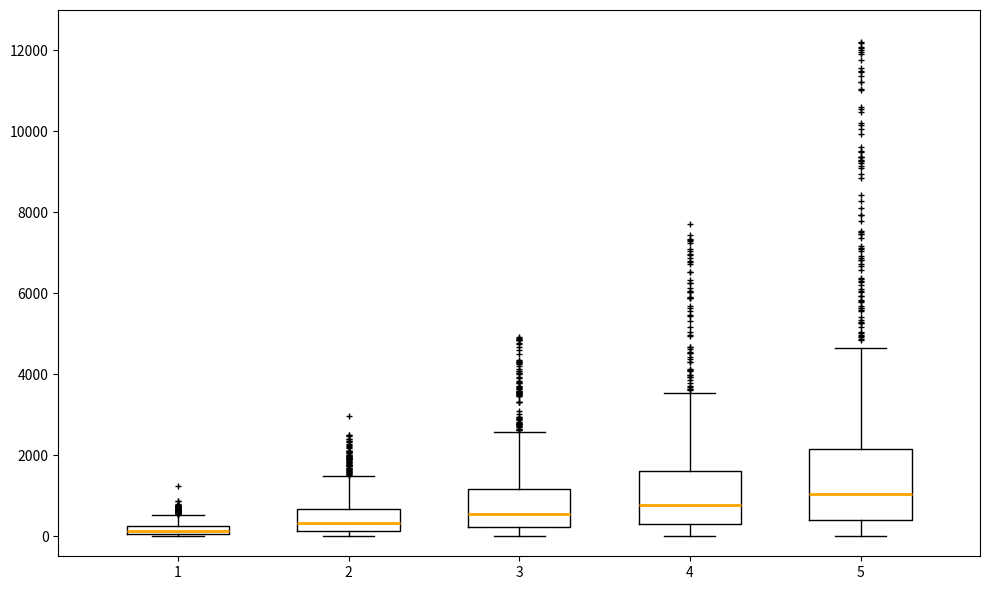

Where is the lower edge of the box at x = 4 on the y-axis? The values are not printed on the chart, so give them approximately, as read against the axis.

400